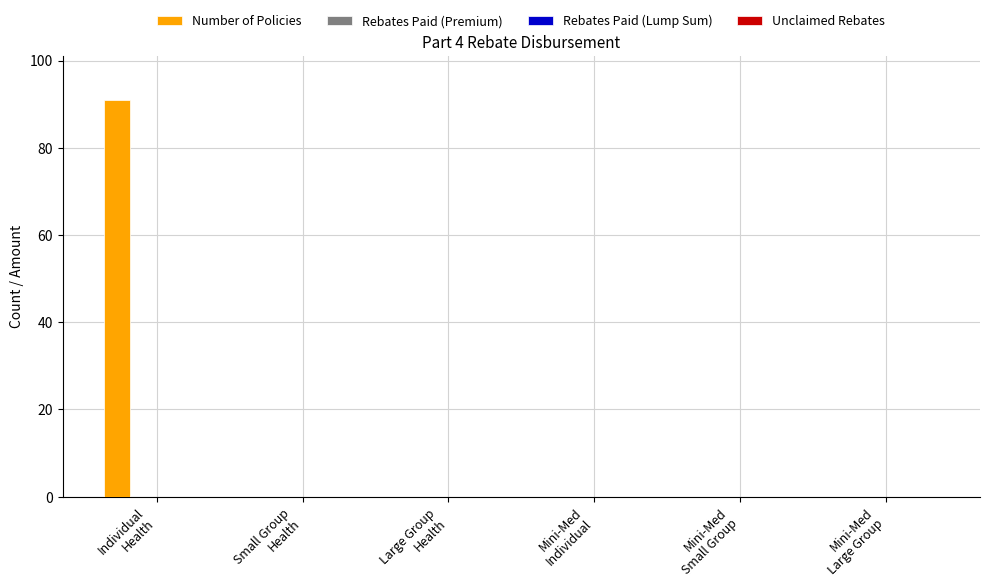

What is the sum of all values?

91